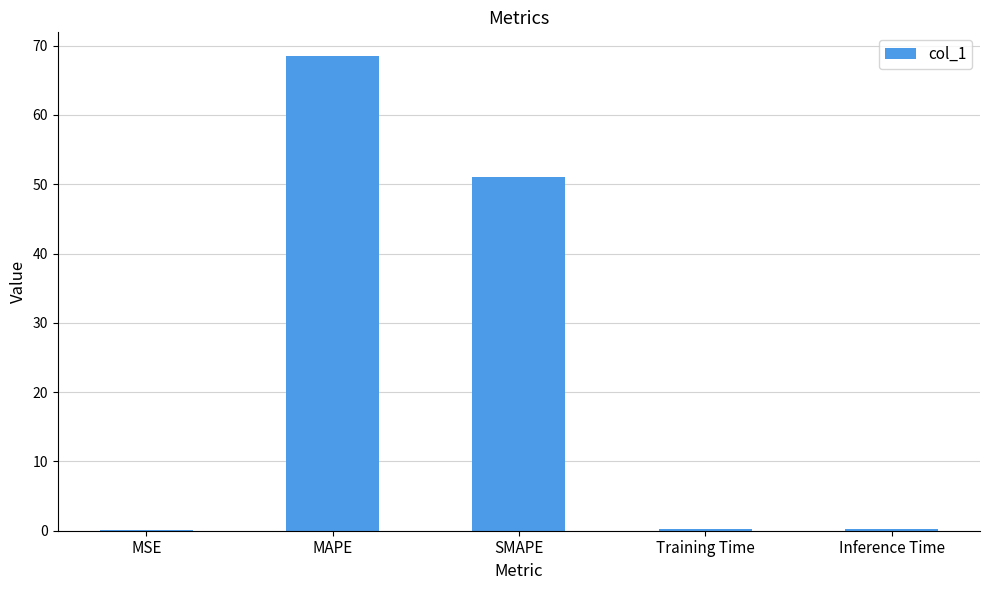

At which label is the value closest to 34?

SMAPE